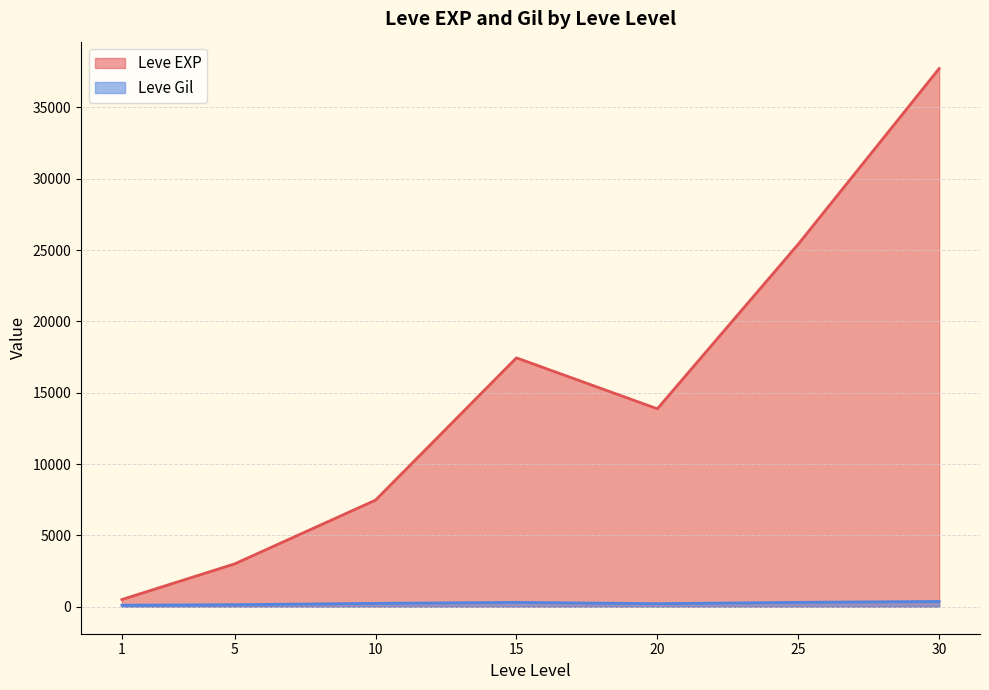

Which series has the largest range (max minus min)?

Leve EXP